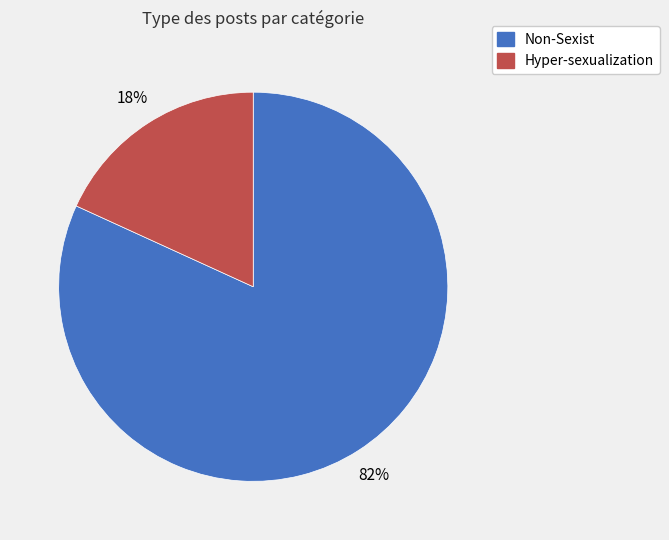

True or false: Non-Sexist accounts for 96% of the total.

False